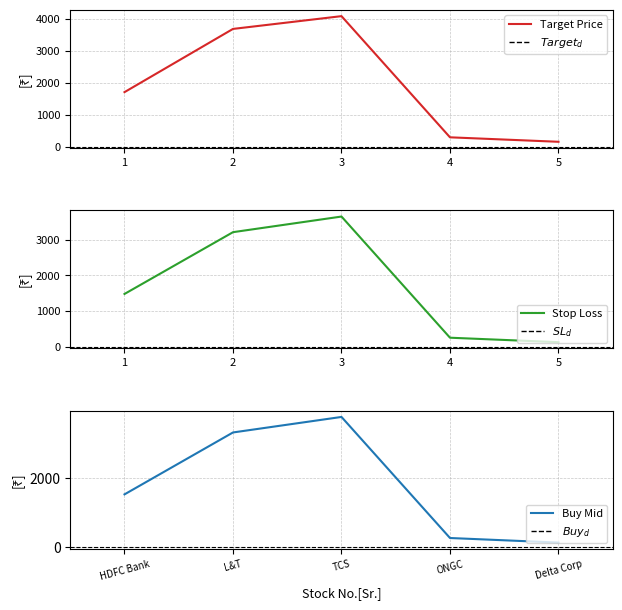

What is the spread (max minus min) of values at 1?

240